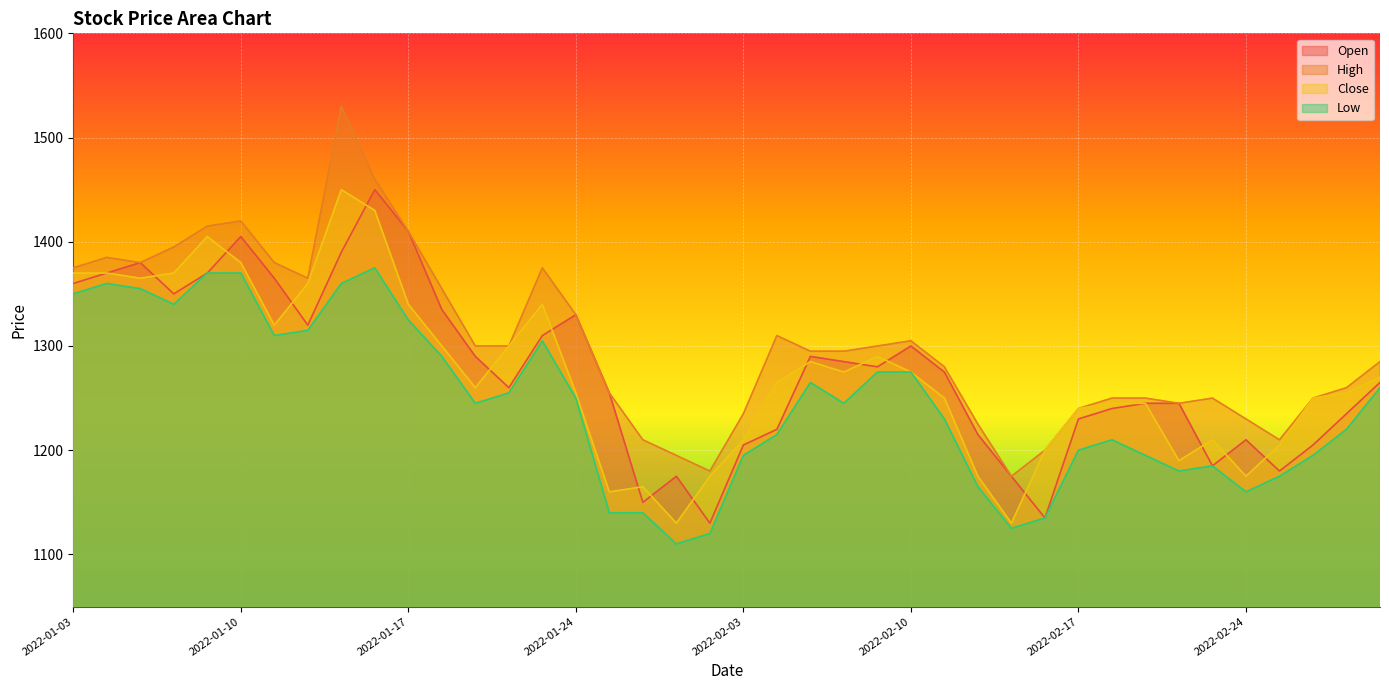

Rank the categories by Close value from lowest to highest.

2022-01-27, 2022-02-15, 2022-01-25, 2022-01-26, 2022-01-28, 2022-02-14, 2022-02-24, 2022-02-22, 2022-02-16, 2022-02-25, 2022-02-03, 2022-02-23, 2022-02-17, 2022-02-18, 2022-02-21, 2022-02-11, 2022-02-28, 2022-01-24, 2022-03-02, 2022-01-19, 2022-02-04, 2022-03-03, 2022-02-08, 2022-02-10, 2022-02-07, 2022-02-09, 2022-01-18, 2022-01-20, 2022-01-11, 2022-01-17, 2022-01-21, 2022-01-12, 2022-01-05, 2022-01-03, 2022-01-04, 2022-01-06, 2022-01-10, 2022-01-07, 2022-01-14, 2022-01-13